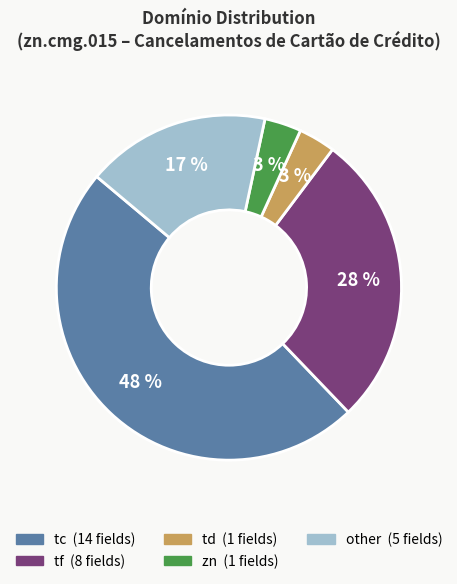

To the nearest percent, what is the difference between the largest and smallest slice percentages?

45%